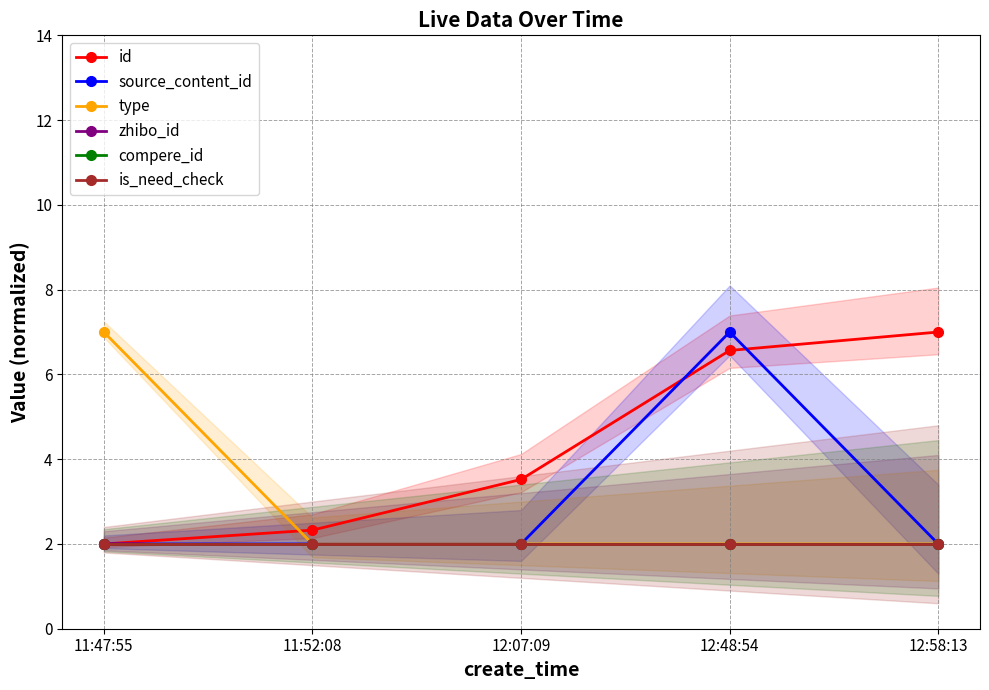

What is the label of the 5th point from the left?

12:58:13